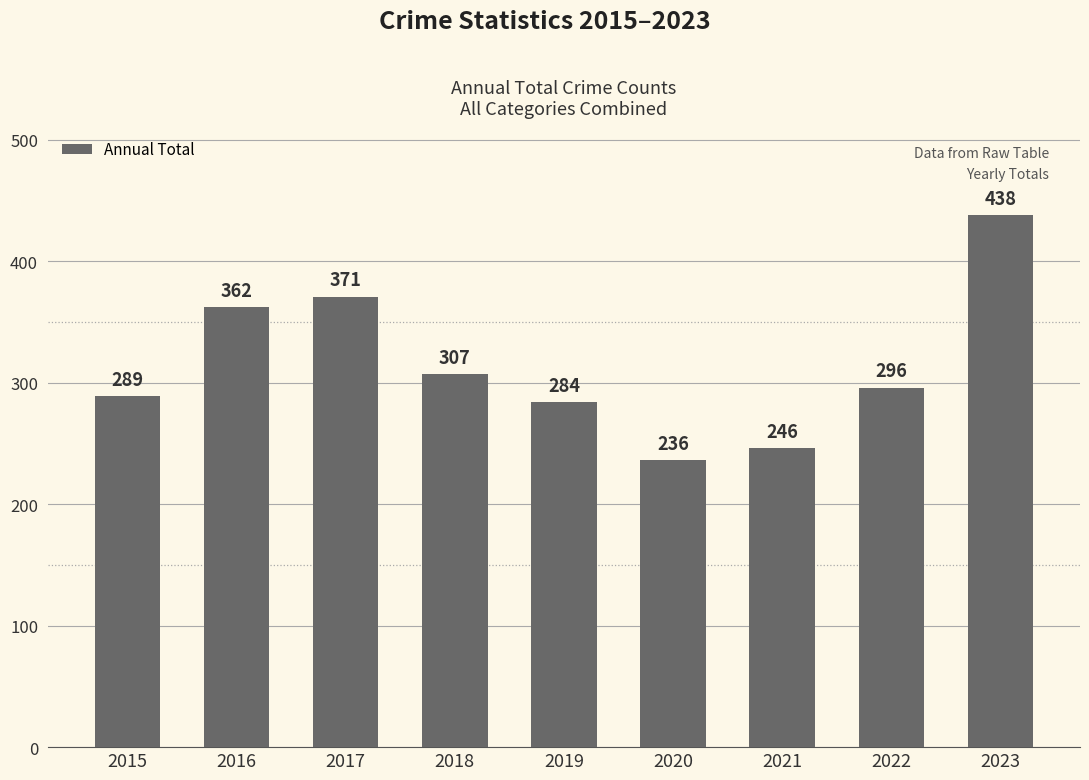

True or false: the data shows 236 at 2020.

True